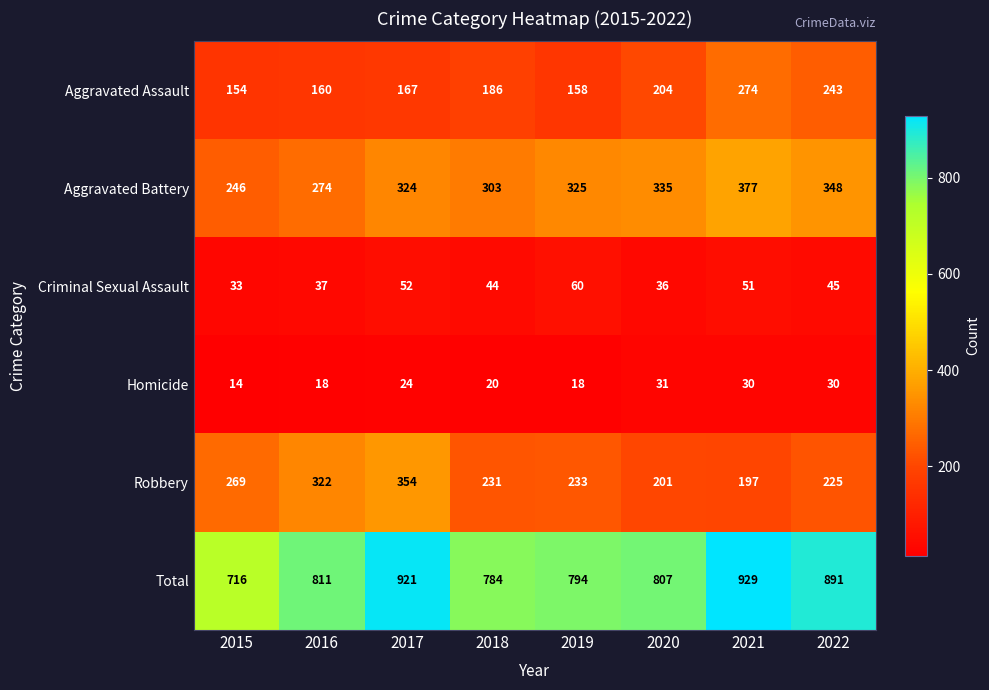

List the series in order of their peak value, highest first.

Total, Aggravated Battery, Robbery, Aggravated Assault, Criminal Sexual Assault, Homicide